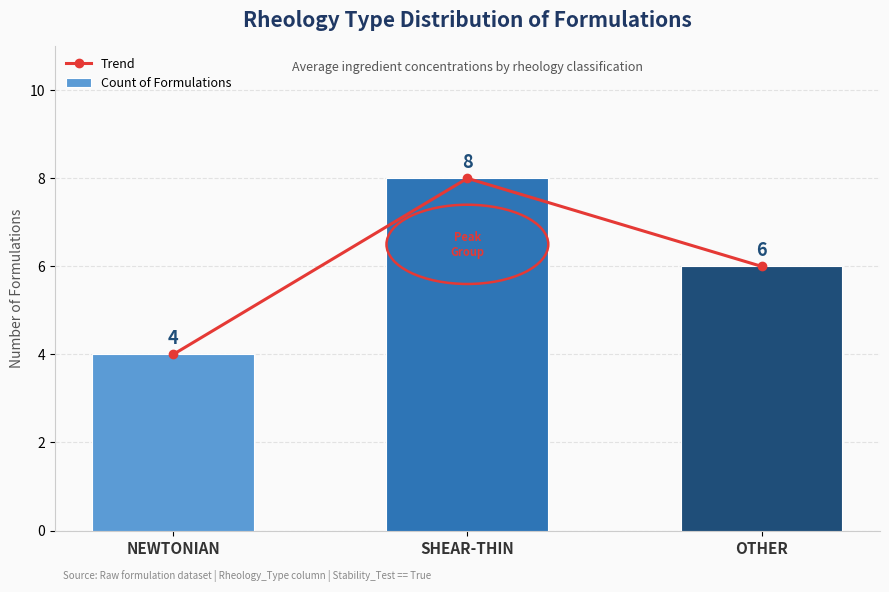

What is the lowest value of the Count of Formulations series?

4